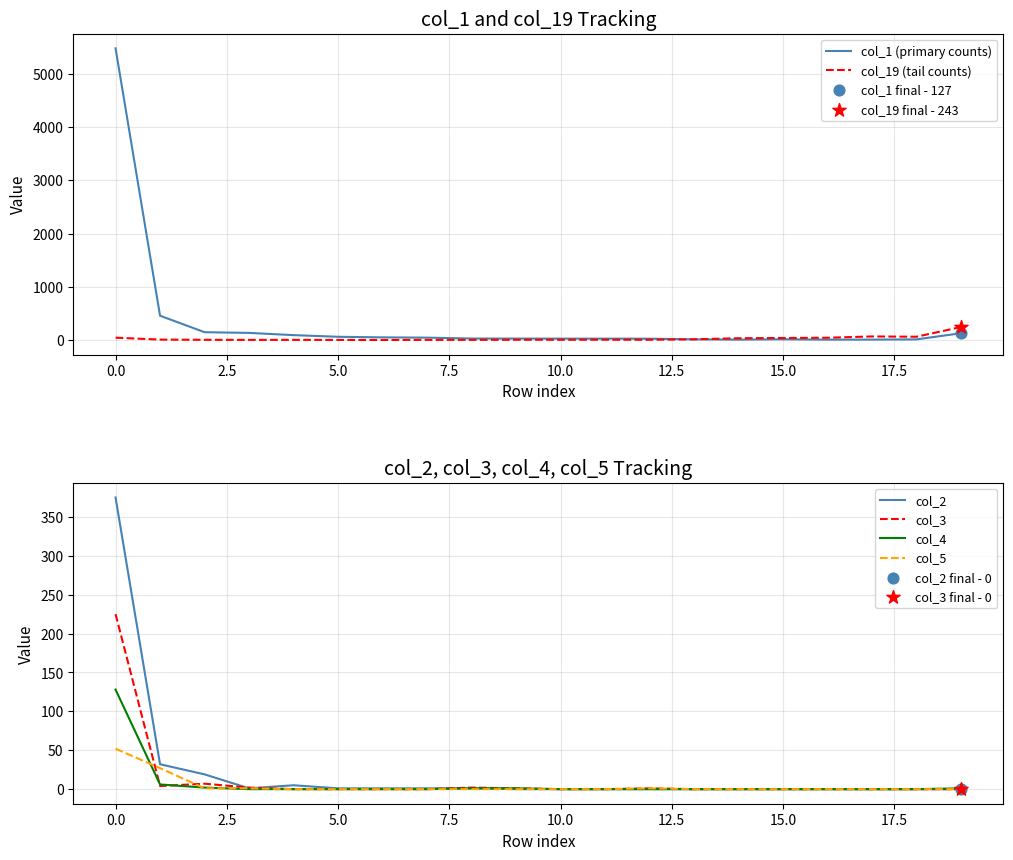

Which series contains the lowest Y value?

col_19 (tail counts)